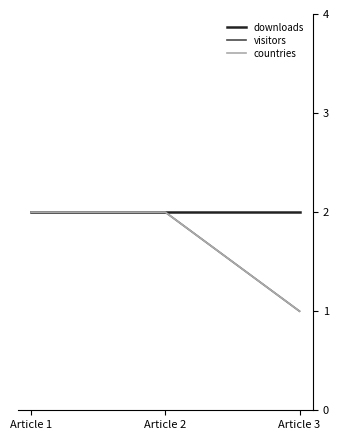

Reading right to left, transcribe all the data shown in this chart.

downloads: Article 3=2	Article 2=2	Article 1=2
visitors: Article 3=1	Article 2=2	Article 1=2
countries: Article 3=1	Article 2=2	Article 1=2